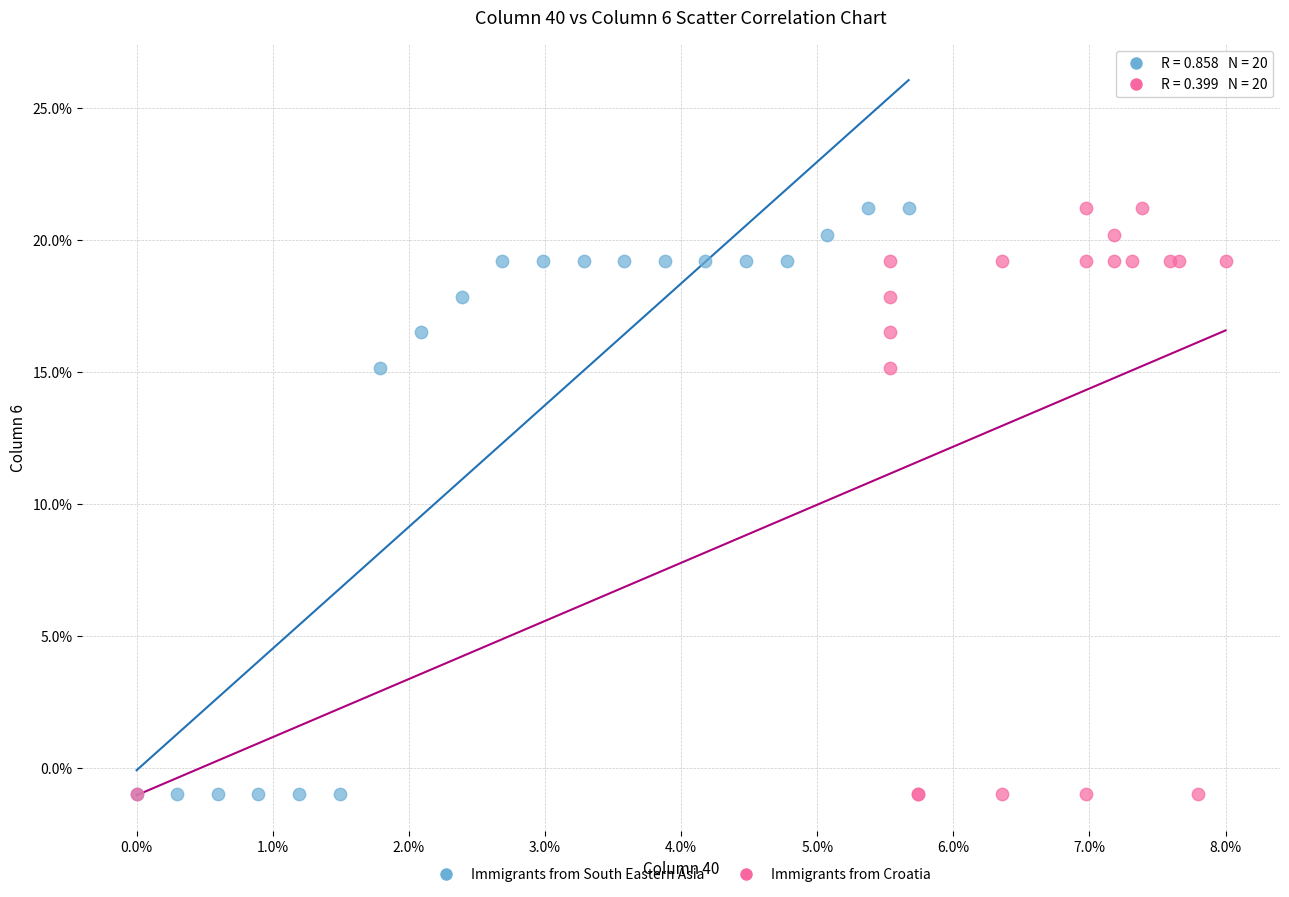

What are all the series names shown in the legend?

Immigrants from South Eastern Asia, Immigrants from Croatia